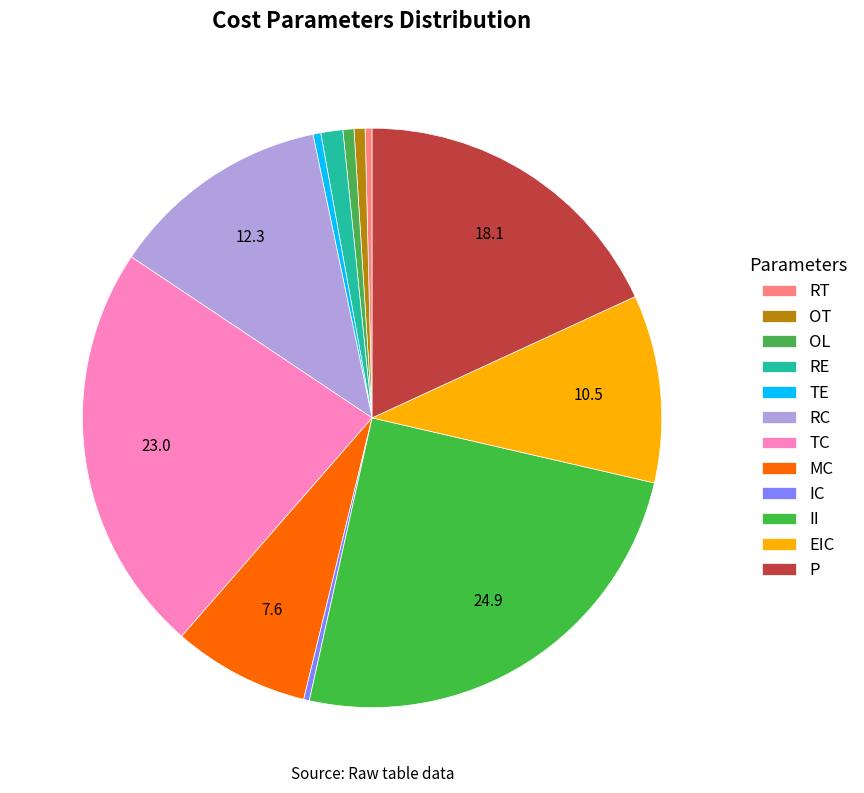

Is RC the majority of the pie?

No